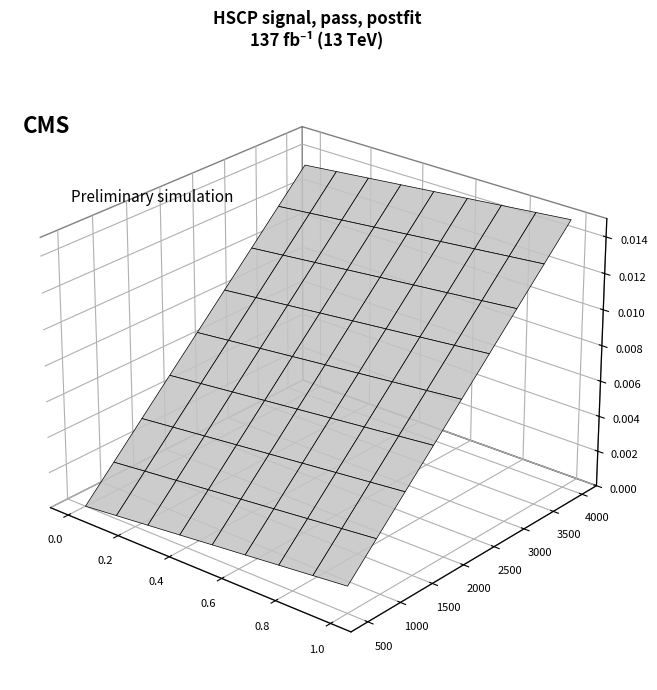

Count the 6 values in the range 56 to 60.

5